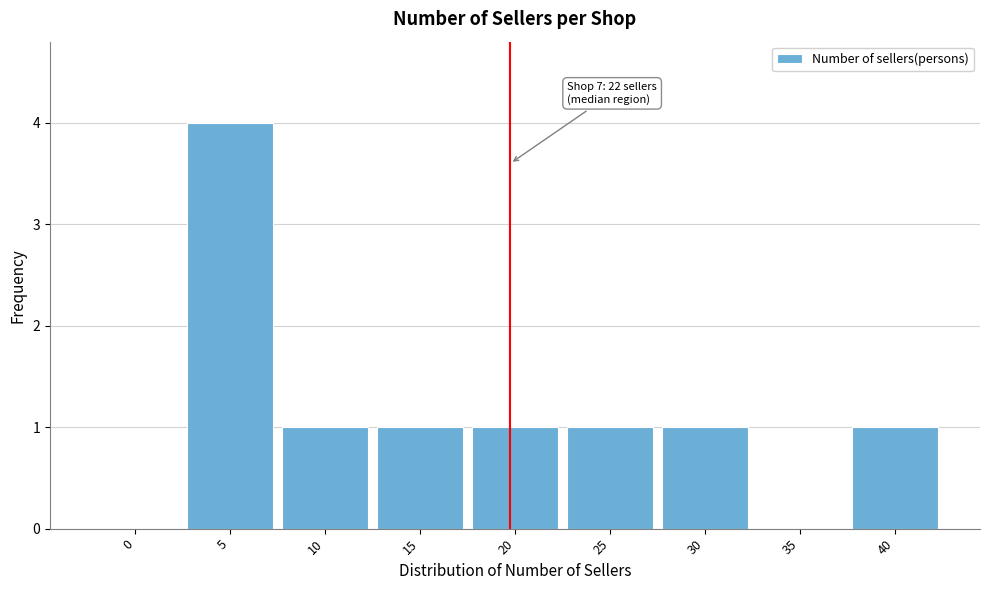

Reading right to left, extract all data points from this chart.

40=1	35=0	30=1	25=1	20=1	15=1	10=1	5=4	0=0